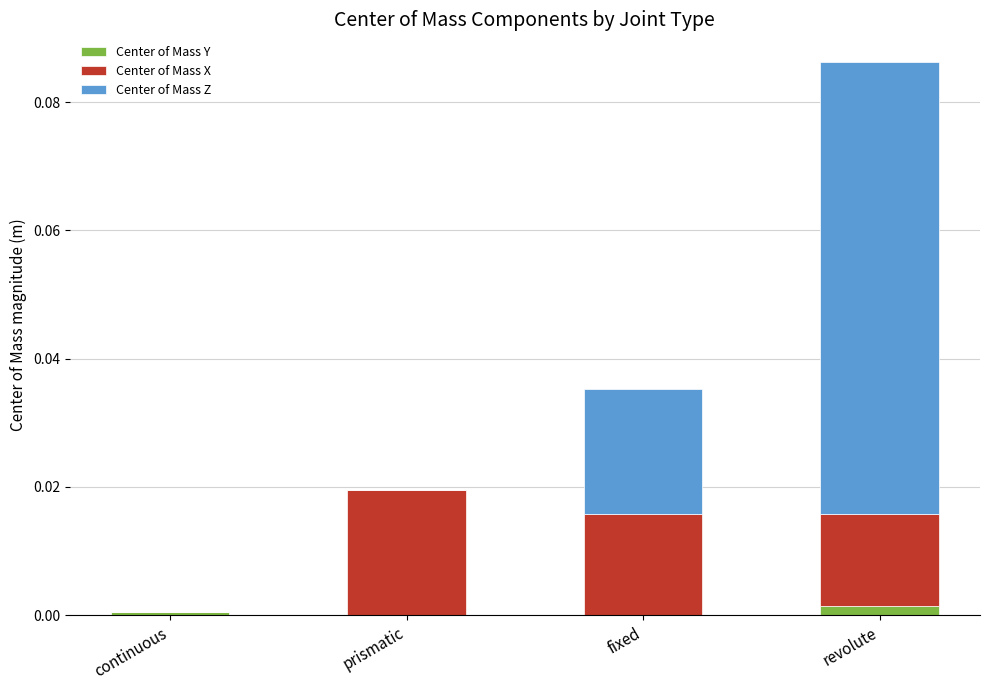

At which category is the sum across all series the highest?

revolute